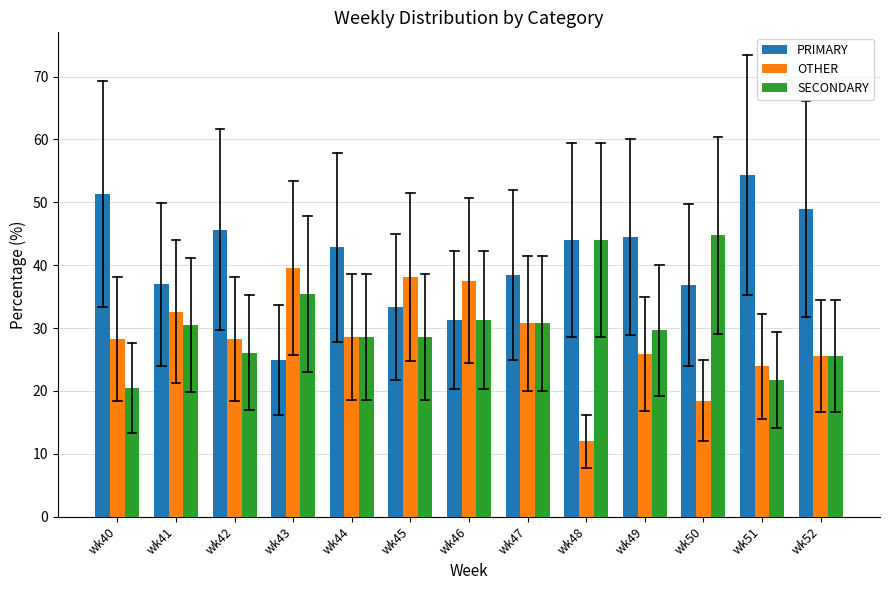

Which series has the largest range (max minus min)?

PRIMARY